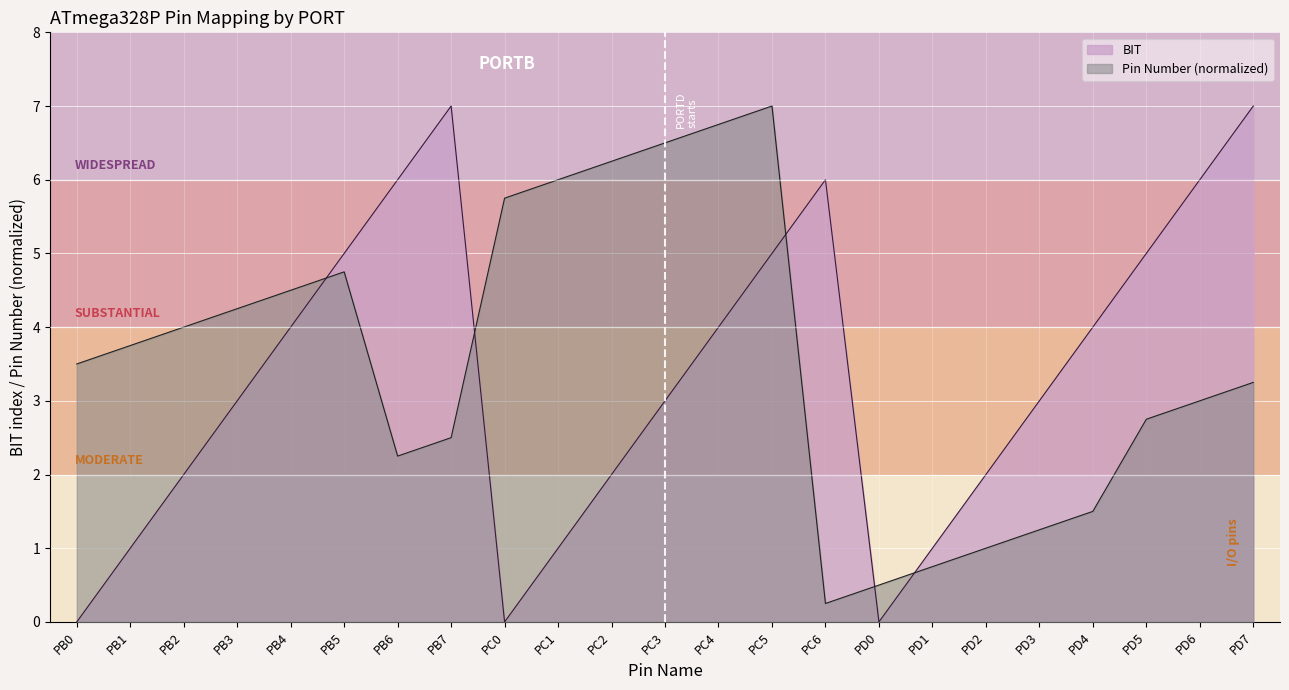

List the labels in order of Pin Number value, smallest first.

PC6, PD0, PD1, PD2, PD3, PD4, PB6, PB7, PD5, PD6, PD7, PB0, PB1, PB2, PB3, PB4, PB5, PC0, PC1, PC2, PC3, PC4, PC5